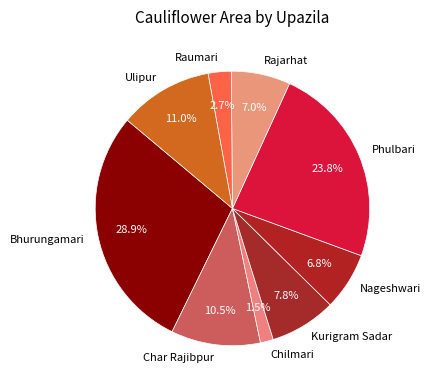

To the nearest percent, what portion does Raumari represent?

3%